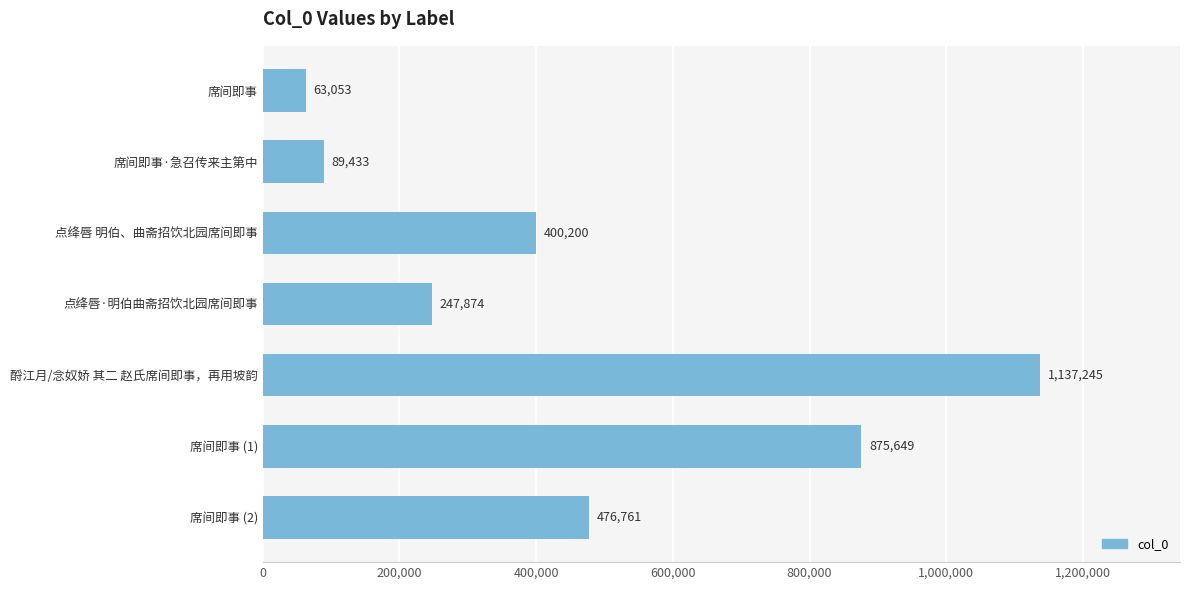

True or false: the data shows 702368 at 点绛唇 明伯、曲斋招饮北园席间即事.

False